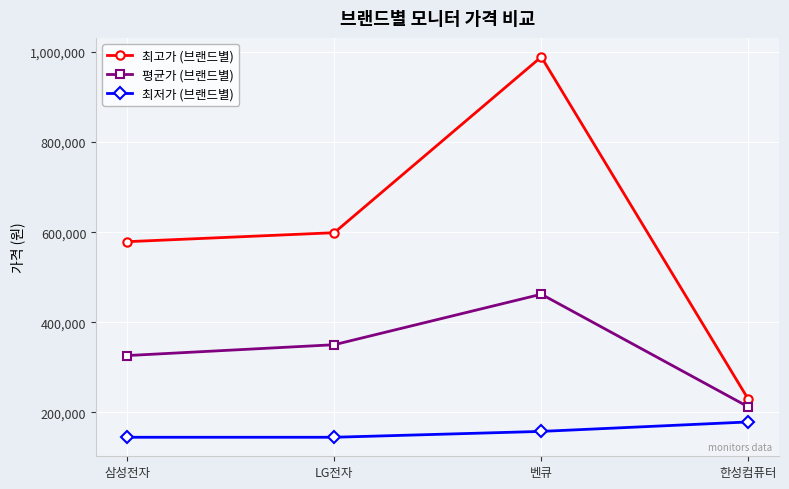

True or false: 평균가 (브랜드별) and 최고가 (브랜드별) cross at least once.

False